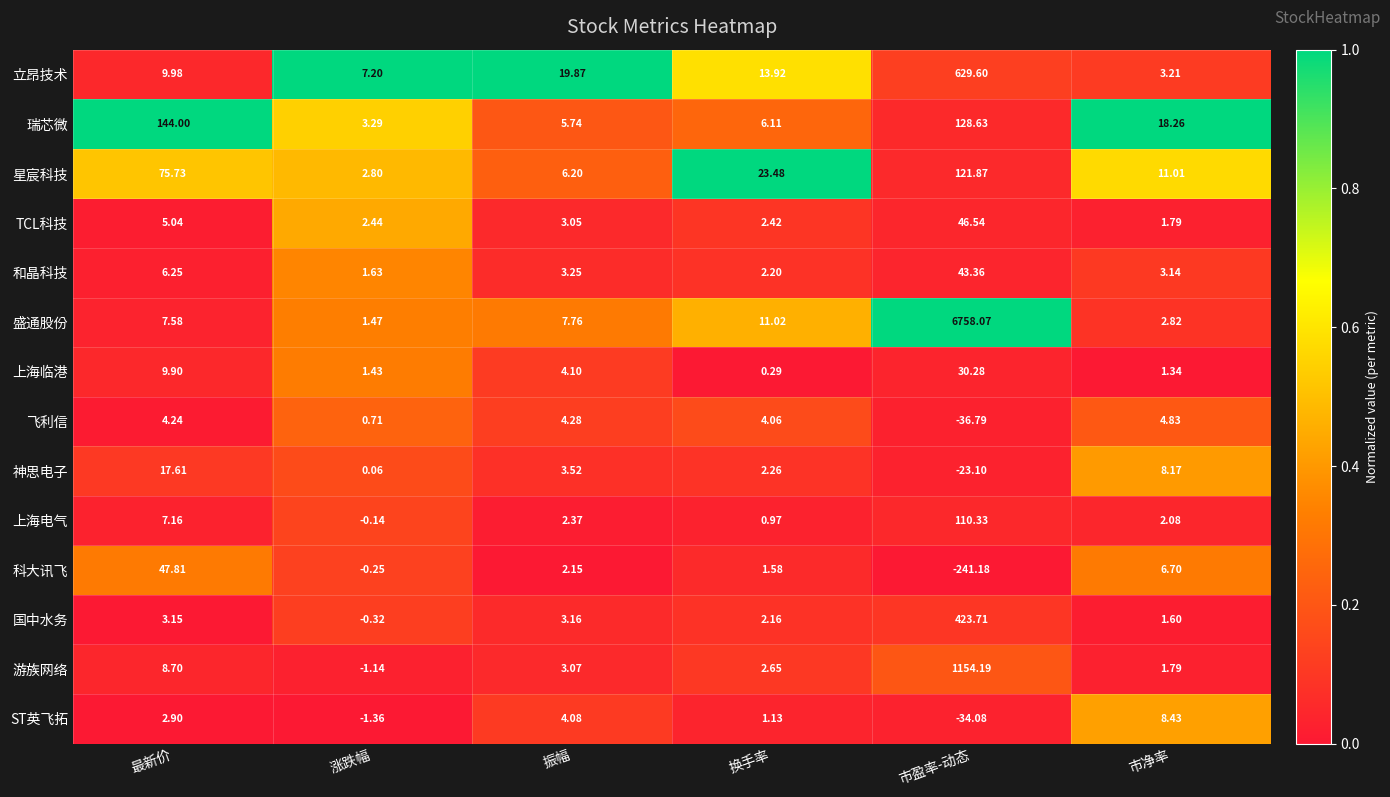

Which series has the largest total across all categories?

盛通股份